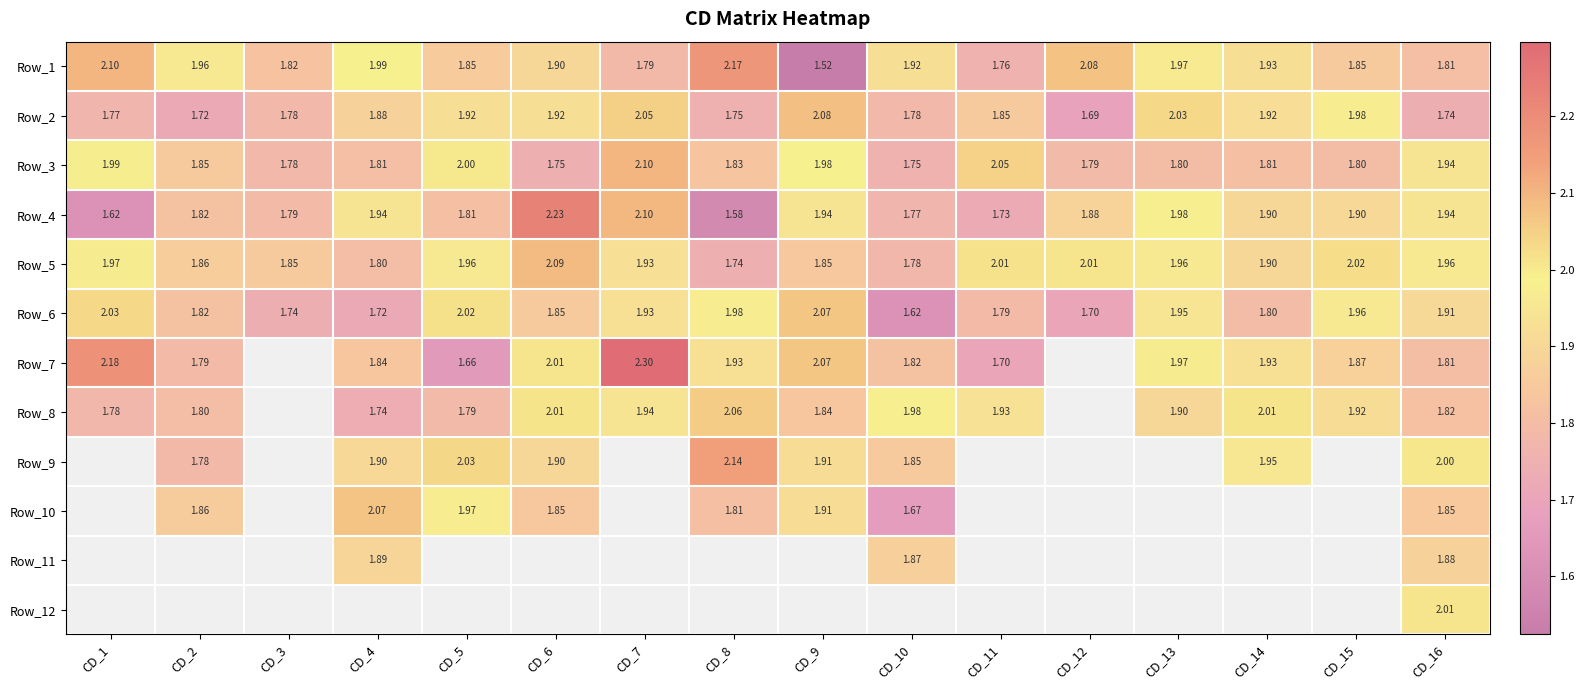

At which category is the sum across all series the highest?

CD_16